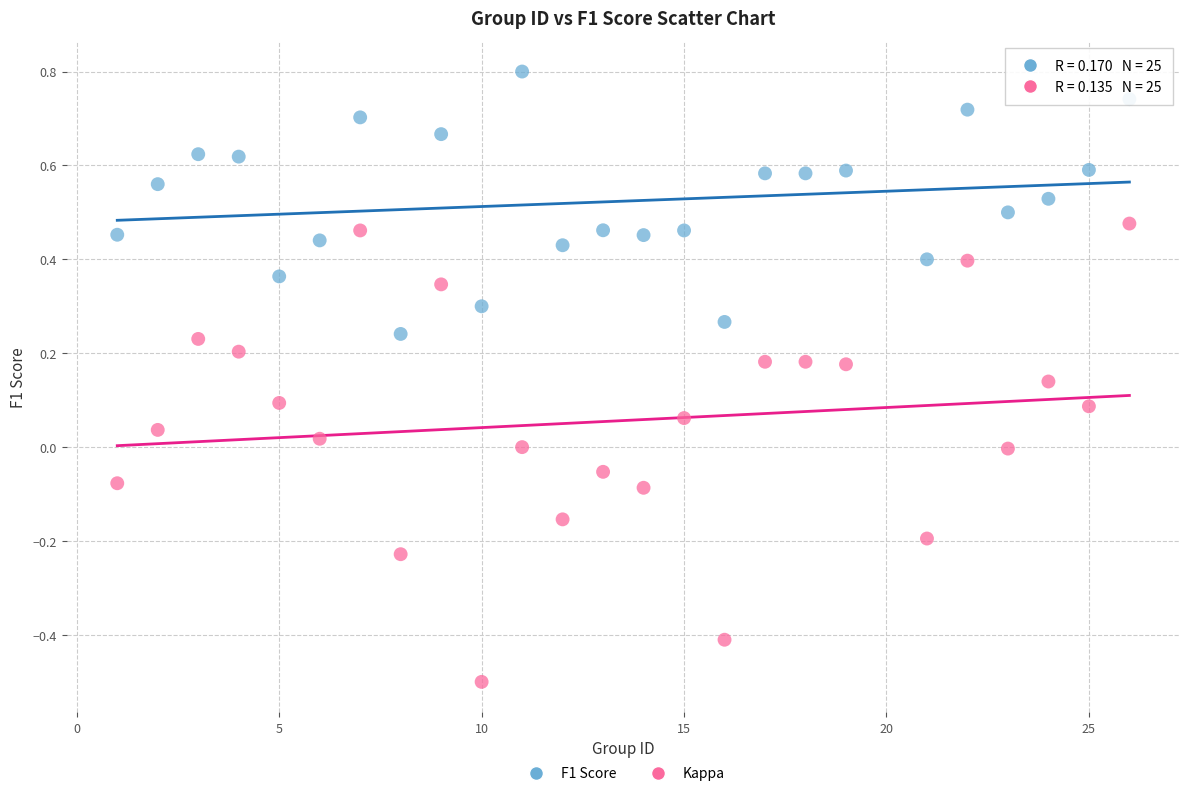

Which series has the largest Y range (max minus min)?

Kappa